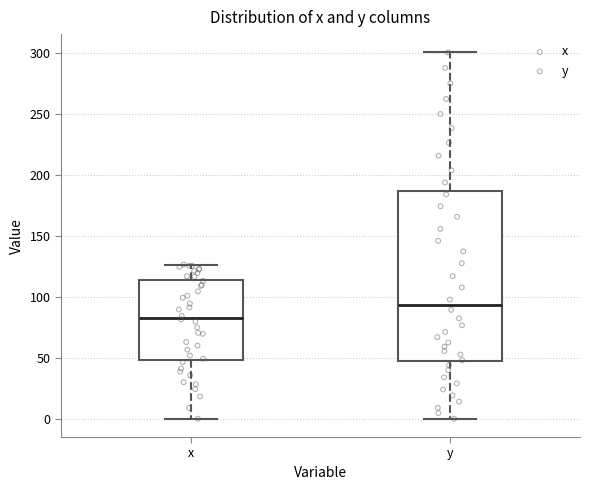

Which box's median line is the highest?

y